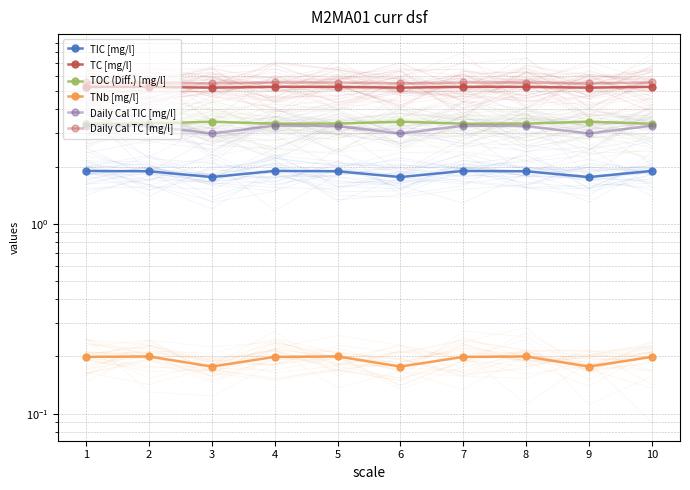

Between 3 and 9, which series saw the biggest shift?

TIC [mg/l]